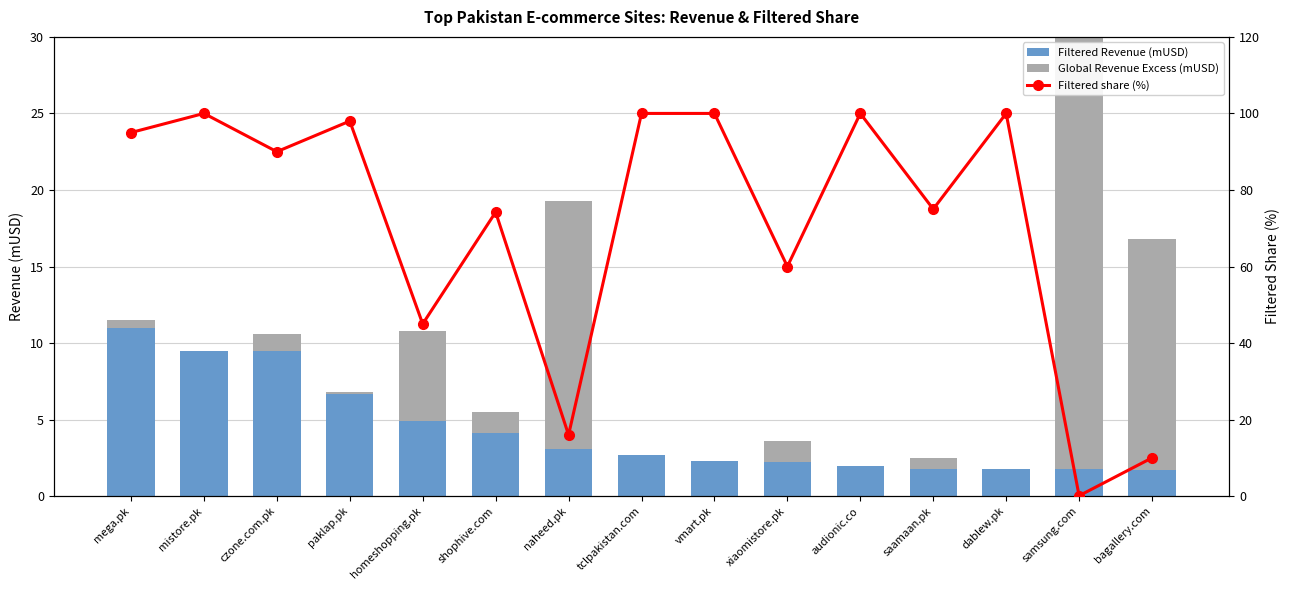

At which label does Filtered share (%) first exceed 90?

mega.pk